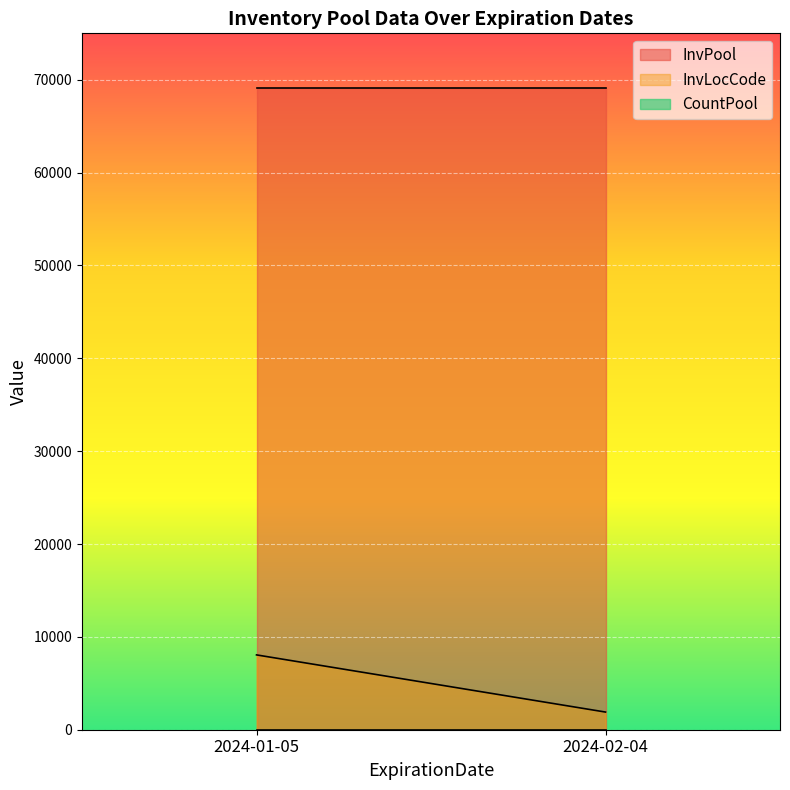

Which series has the largest total across all categories?

InvPool